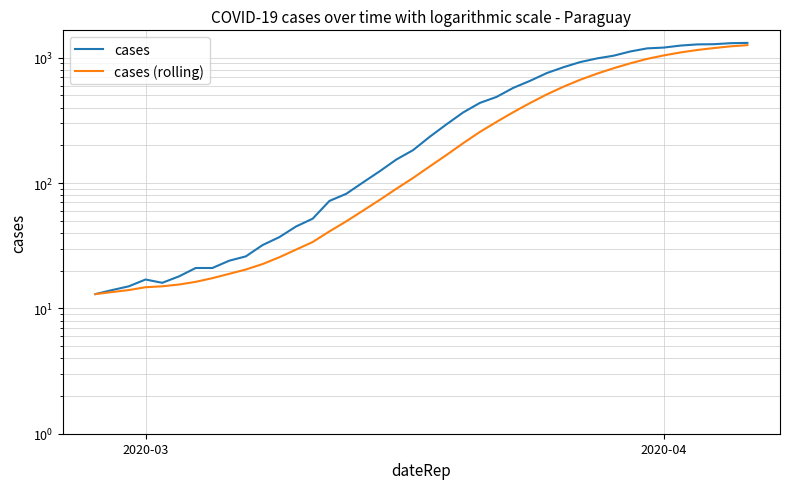

At how many categories does at least one series exceed 506?

15